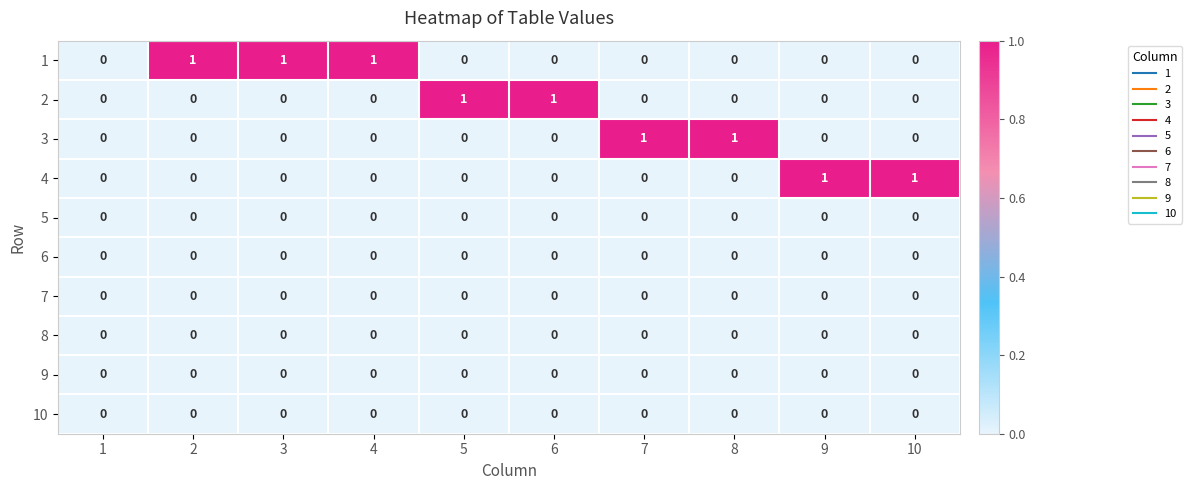

The value of 5 at 2 is 0. True or false?

True